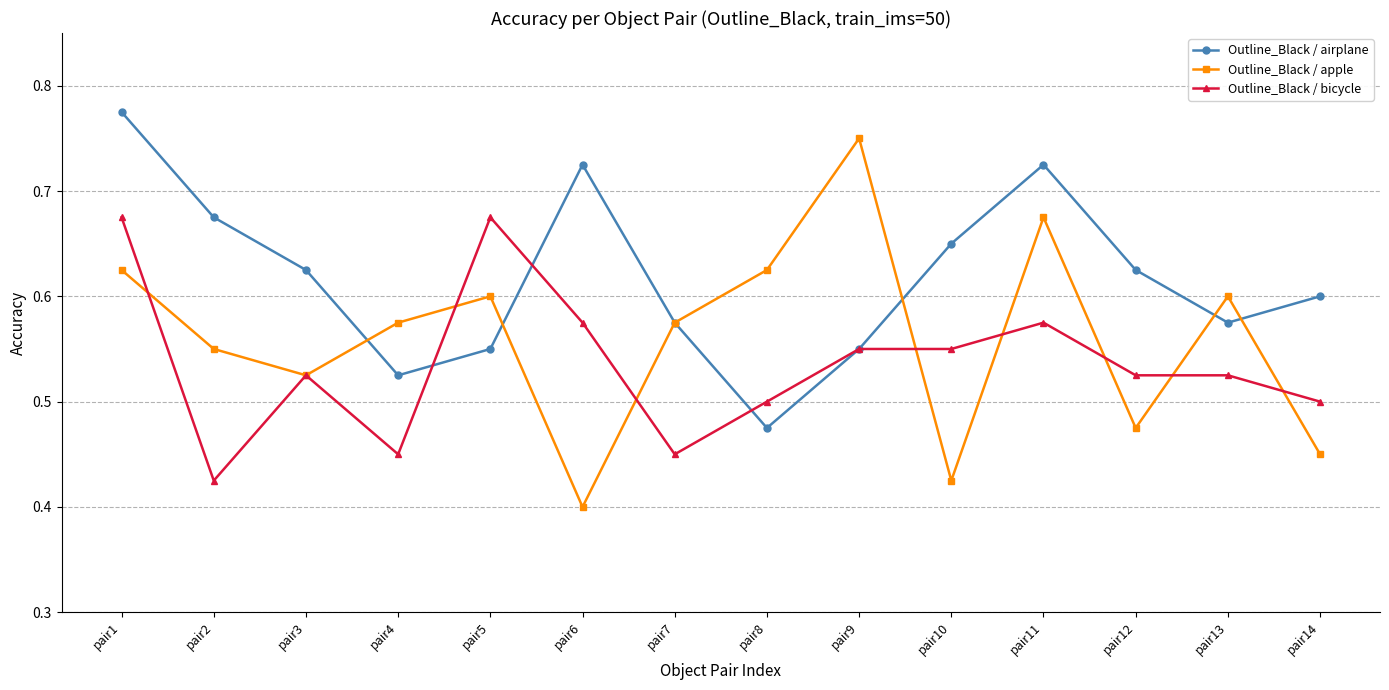

At which category does Outline_Black / apple reach its first local peak?

pair5